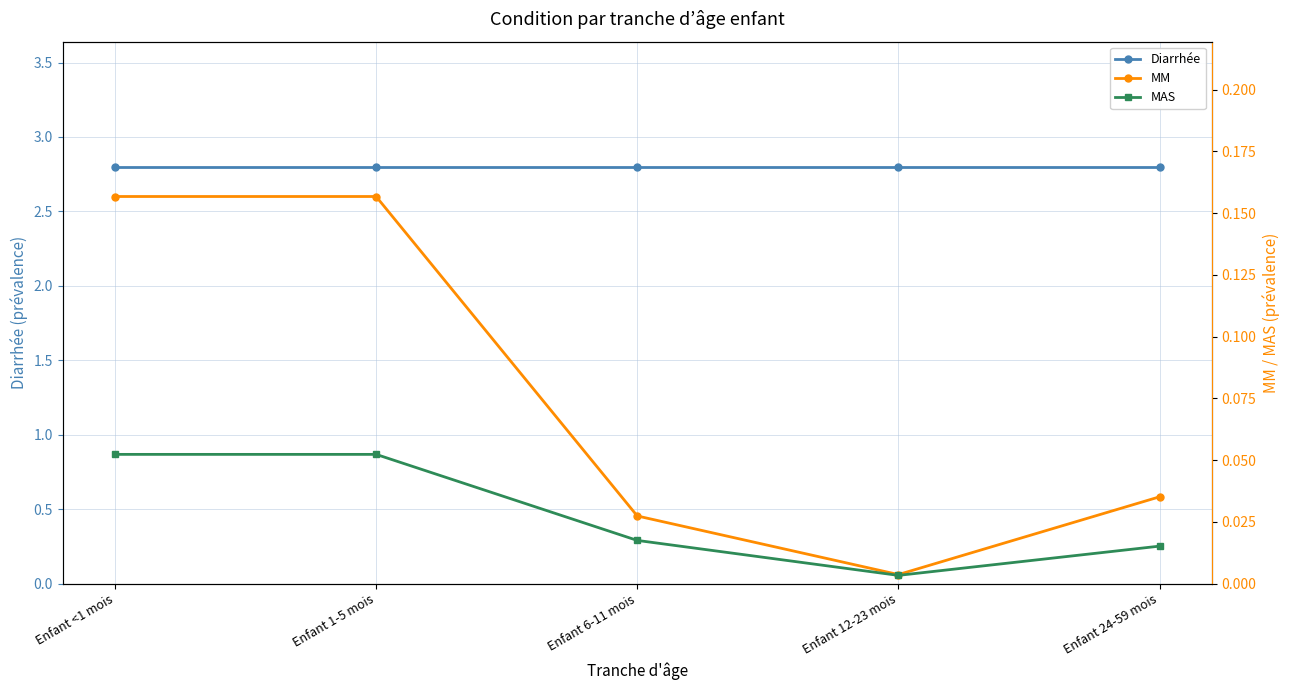

True or false: Diarrhée and MAS cross at least once.

False